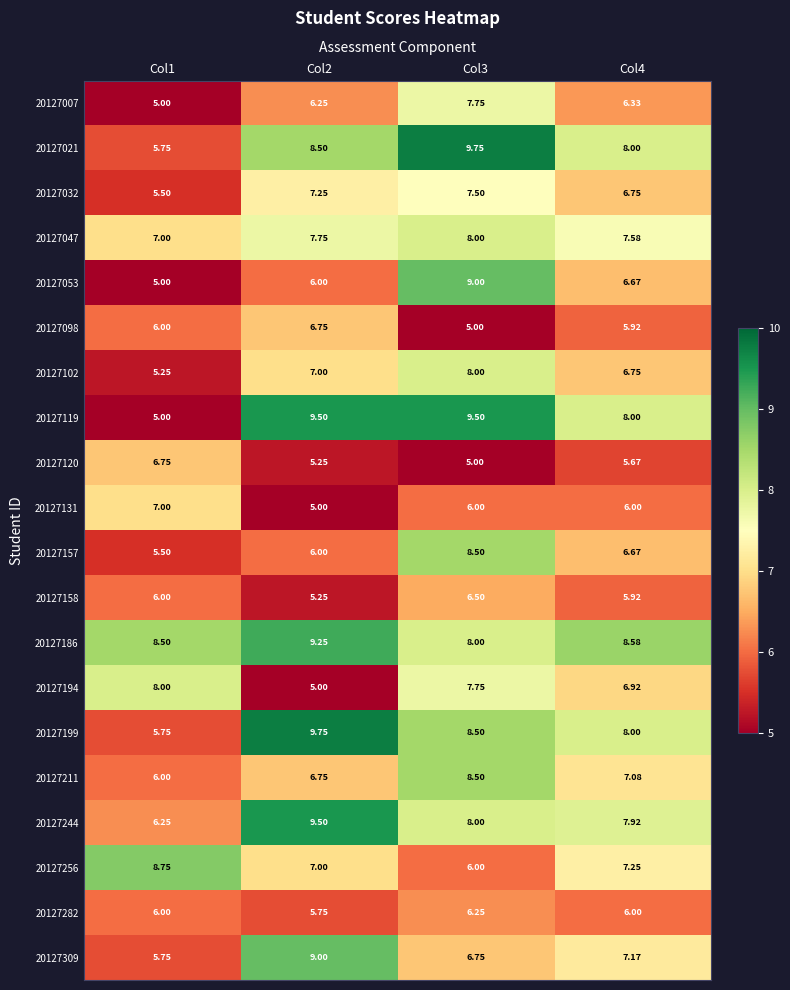

Which series has the widest spread of values?

20127119